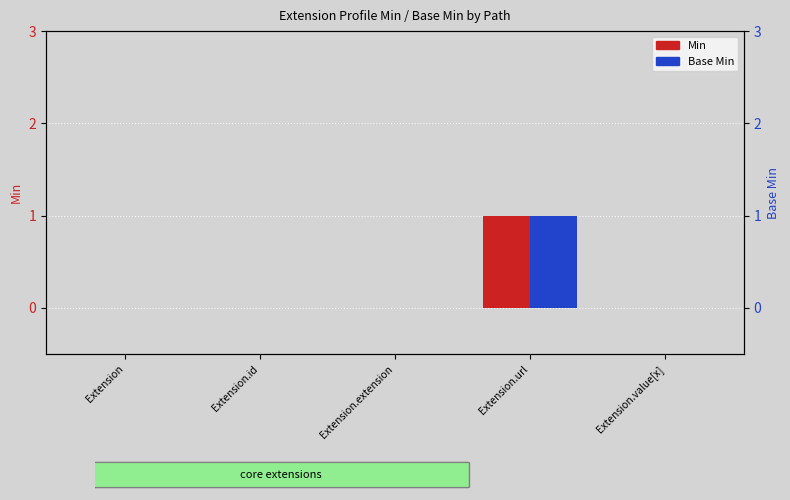

Which series has the widest spread of values?

Min